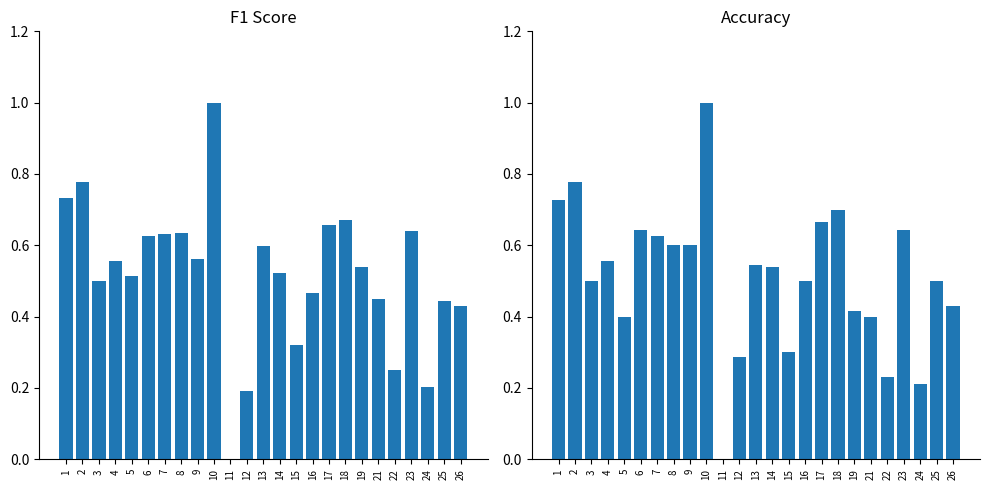

What is the difference between the maximum and minimum values in the f1 series?

1.0